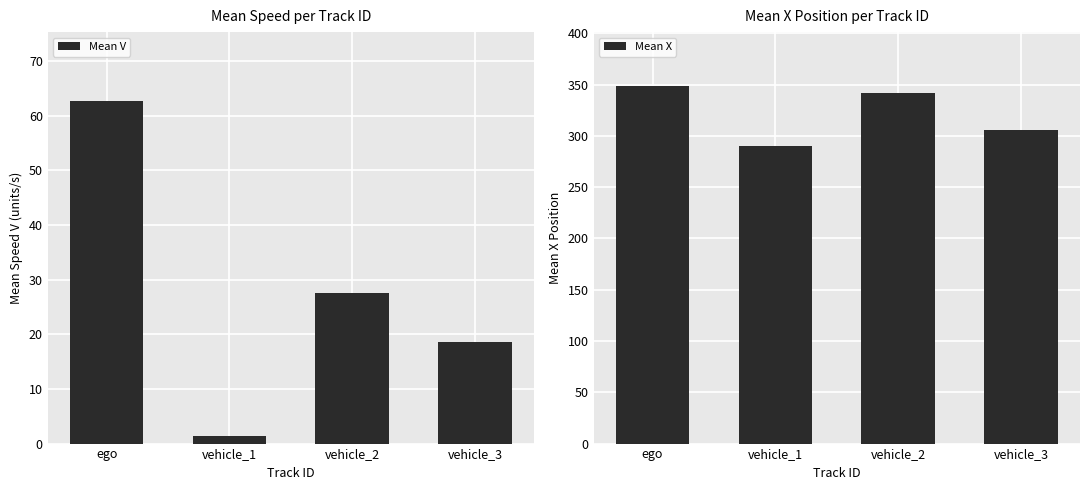

Rank the series at vehicle_3 from lowest to highest value.

Mean V, Mean X